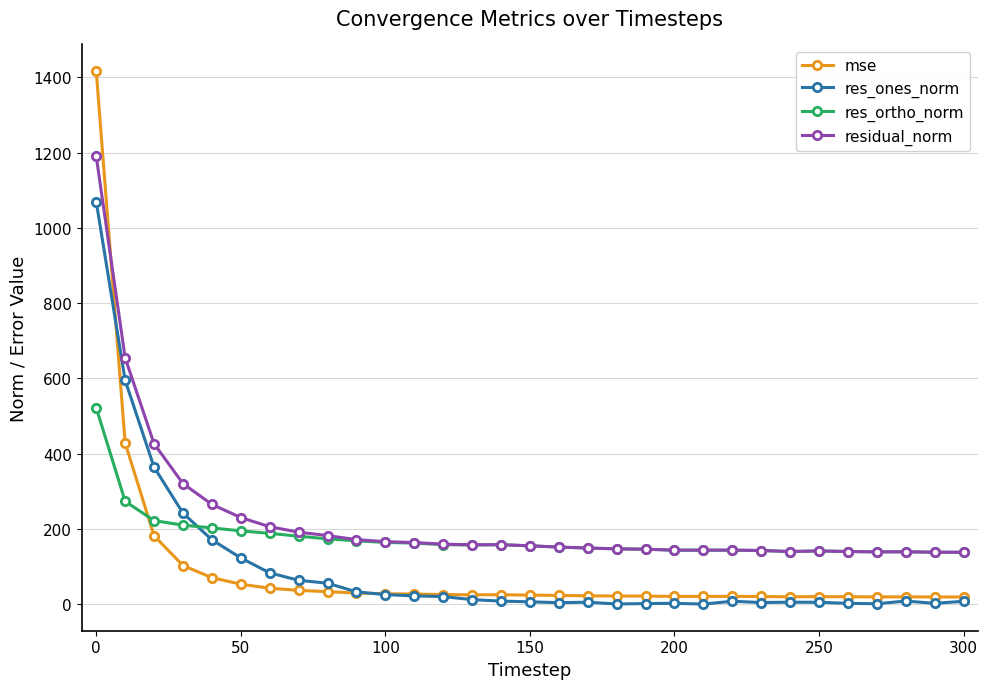

How many lines are shown in the chart?

4